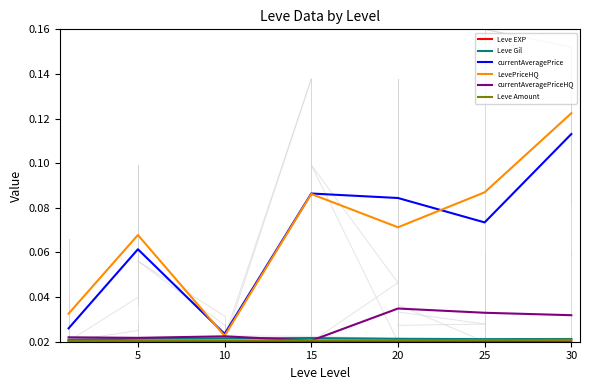

Which series has the largest range (max minus min)?

LevePriceHQ